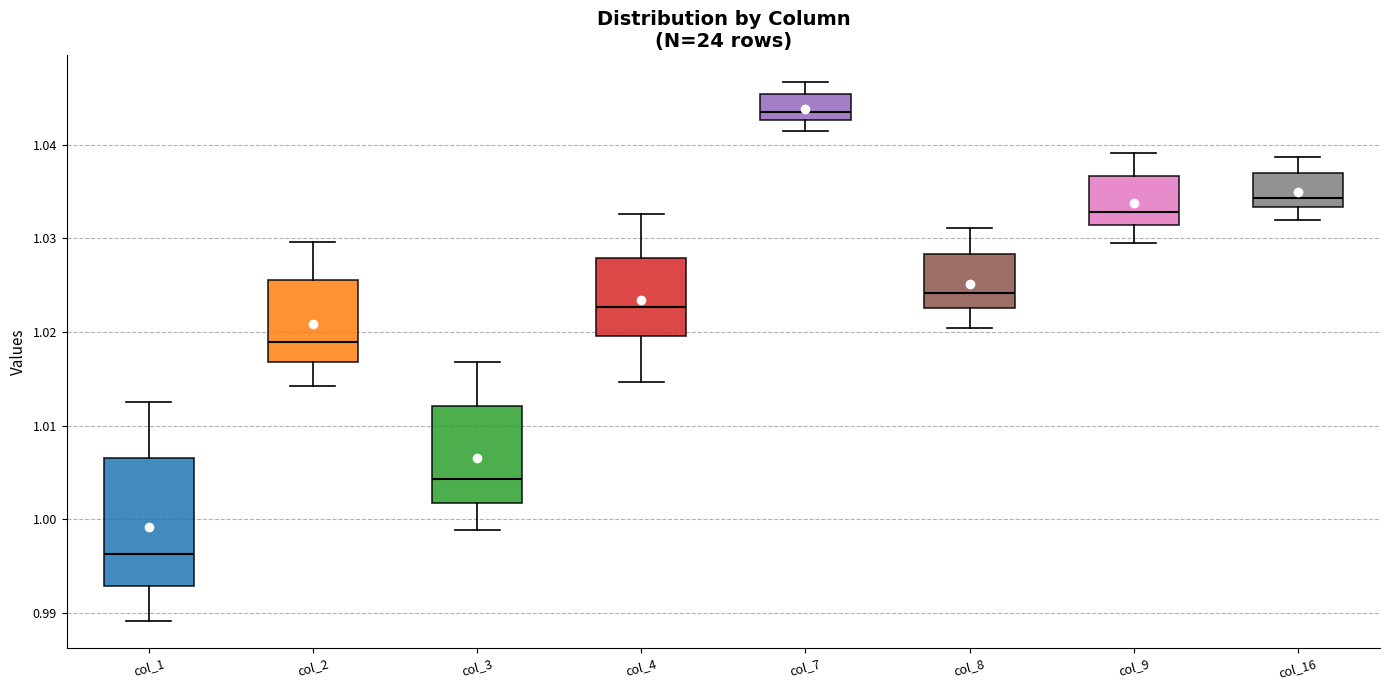

Reading left to right, read every box against the y-axis: the position of its median line, the range the box covers, and the ends of its whiskers. The values are not printed on the chart, so give them approximately, as read against the axis.

col_1: median 0.996, box 0.993 to 1.007, whiskers 0.989 to 1.013
col_2: median 1.019, box 1.017 to 1.026, whiskers 1.014 to 1.030
col_3: median 1.004, box 1.002 to 1.012, whiskers 0.999 to 1.017
col_4: median 1.023, box 1.020 to 1.028, whiskers 1.015 to 1.033
col_7: median 1.043 (just above the box's lower edge), box 1.043 to 1.045, whiskers 1.041 to 1.047
col_8: median 1.024, box 1.023 to 1.028, whiskers 1.020 to 1.031
col_9: median 1.033, box 1.031 to 1.037, whiskers 1.029 to 1.039
col_16: median 1.034, box 1.033 to 1.037, whiskers 1.032 to 1.039